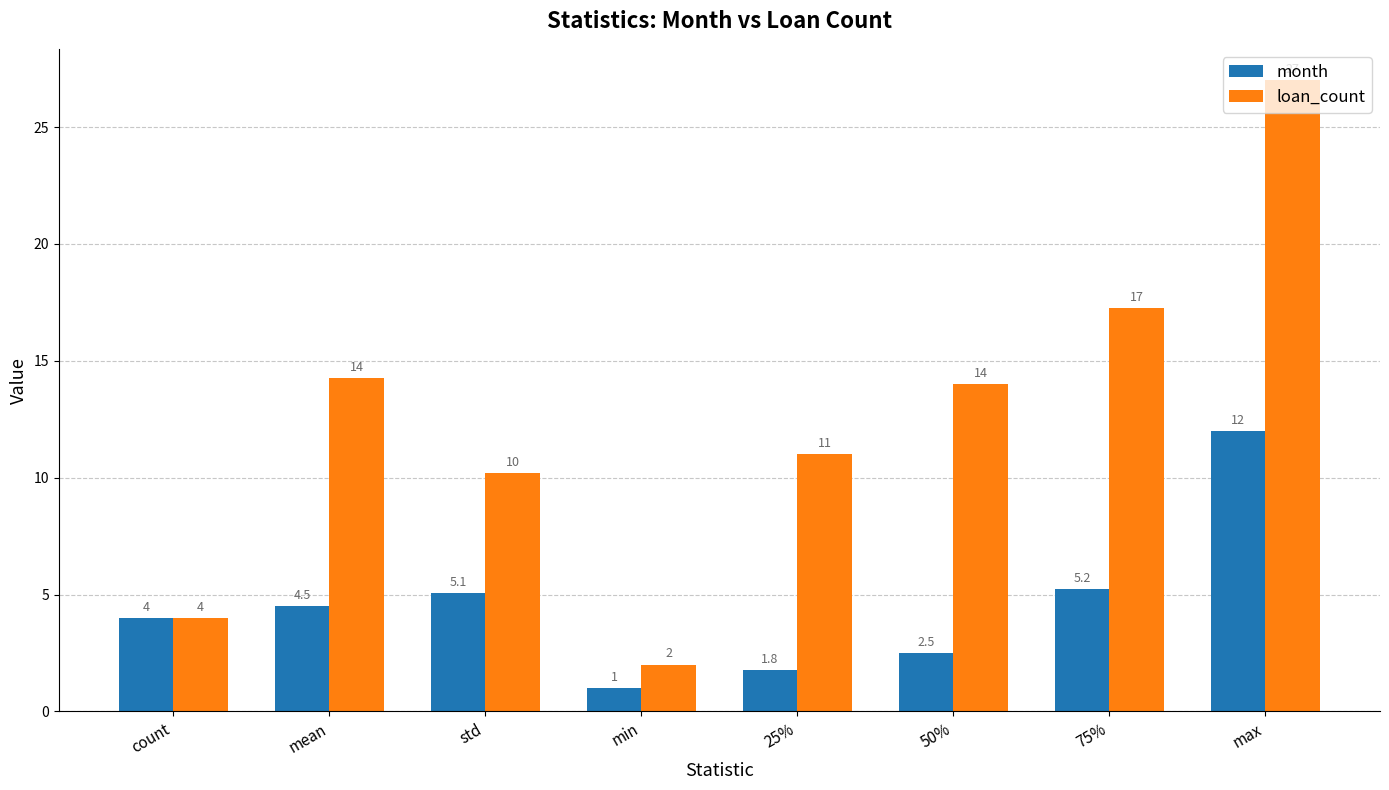

Which series changed the most between count and mean?

loan_count